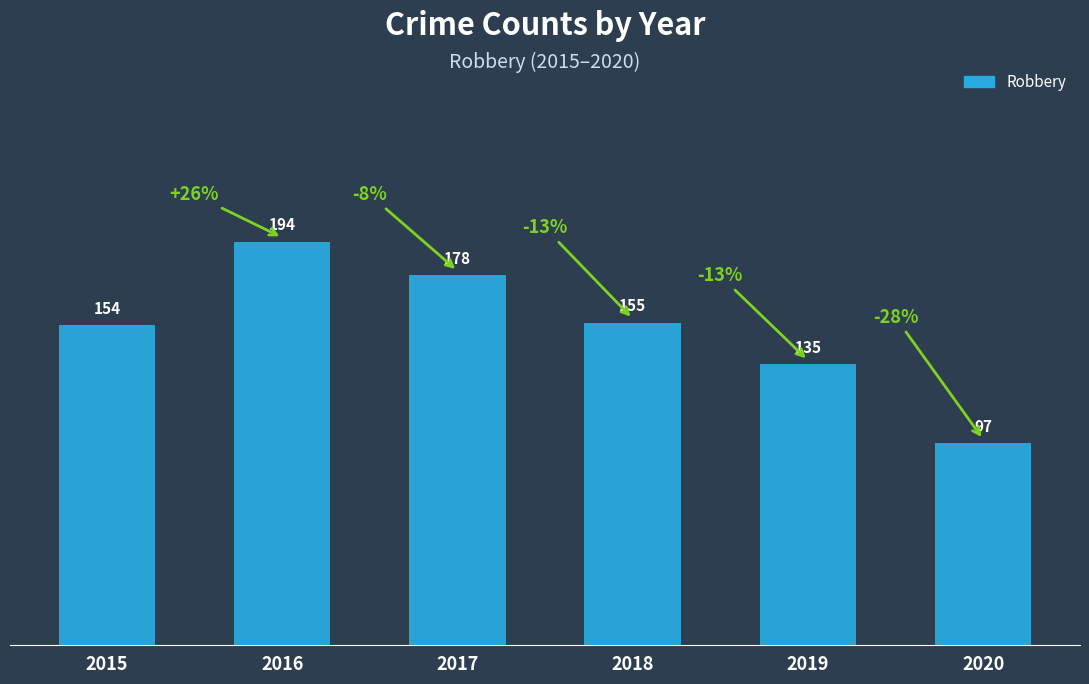

How many bars are there in total?

6